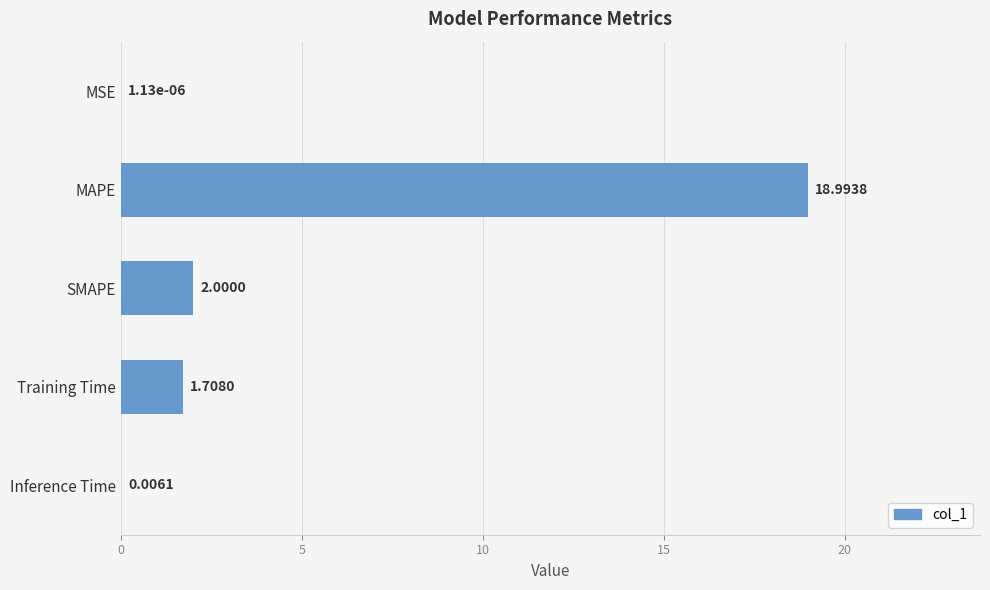

Where is the data nearest to the value 9?

SMAPE